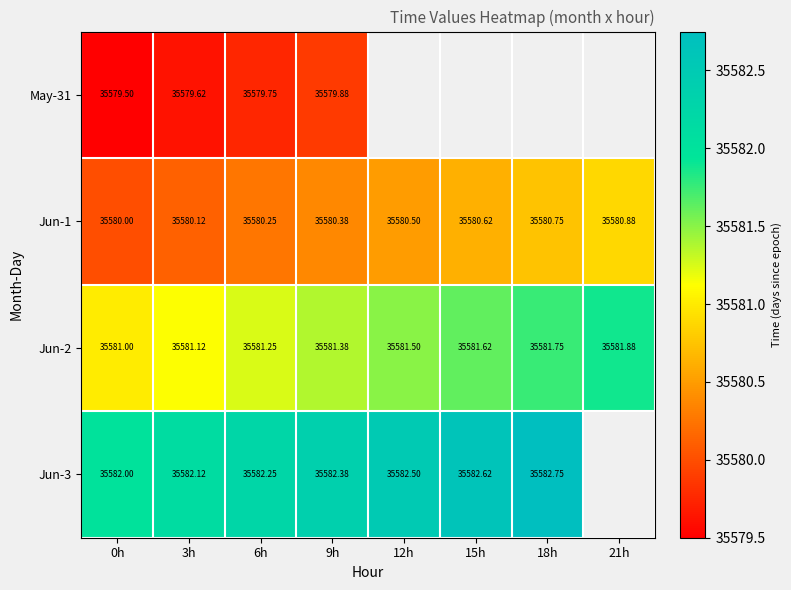

Is the value of Jun-3 at 6h greater than the value of May-31 at 6h?

Yes